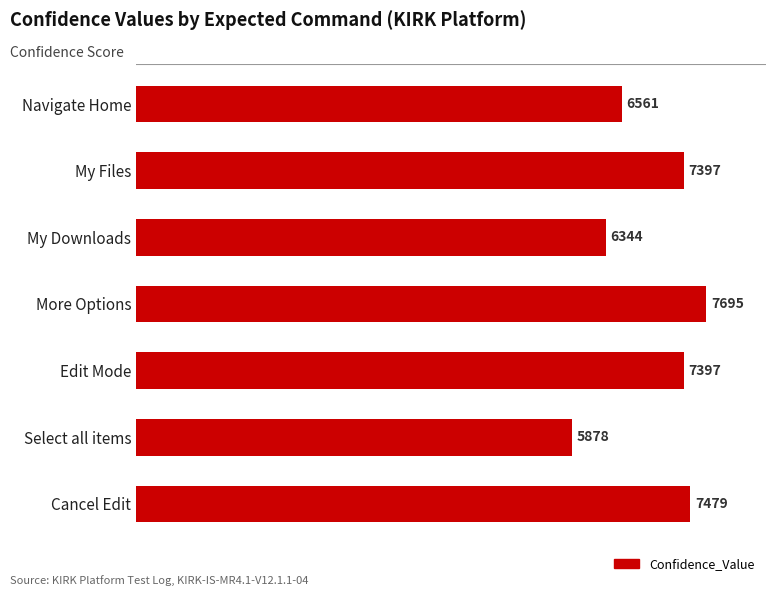

What is the sum of all values?

48751